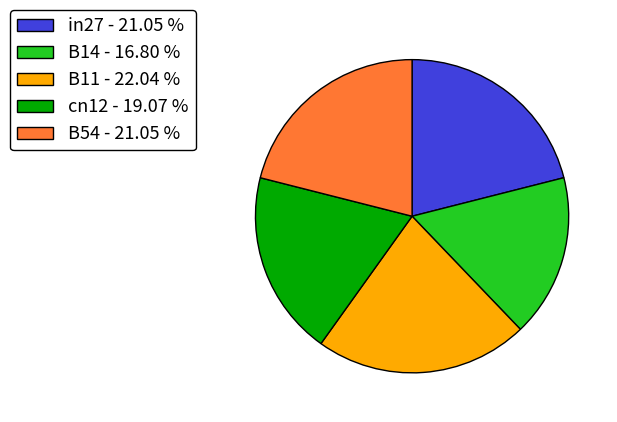

Do B14 - 16.80 % and B11 - 22.04 % together represent more than half of the pie?

No